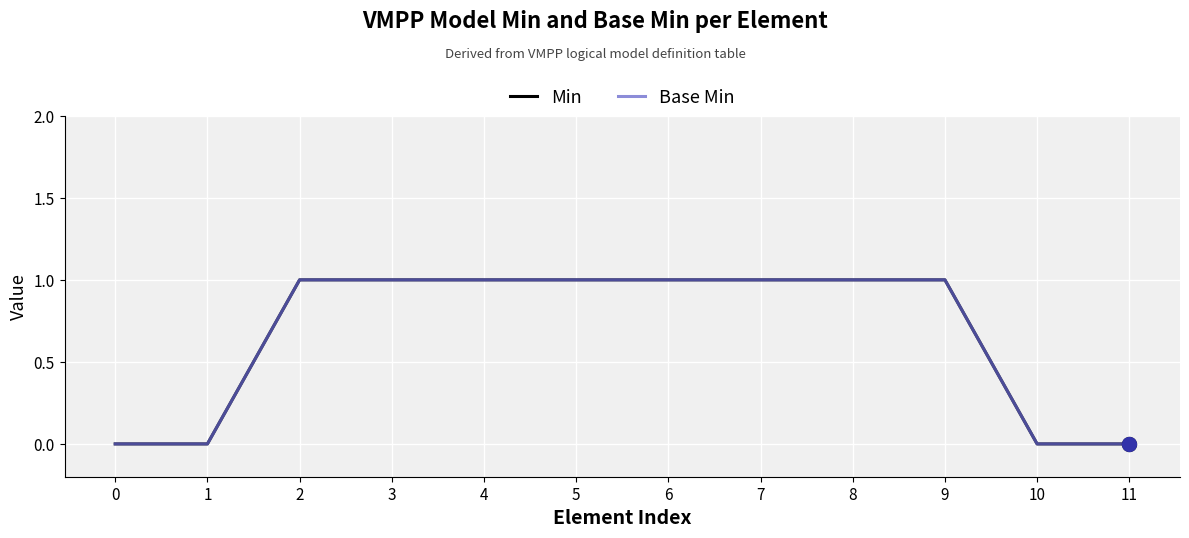

True or false: Min has more than 1 interior local peaks.

False